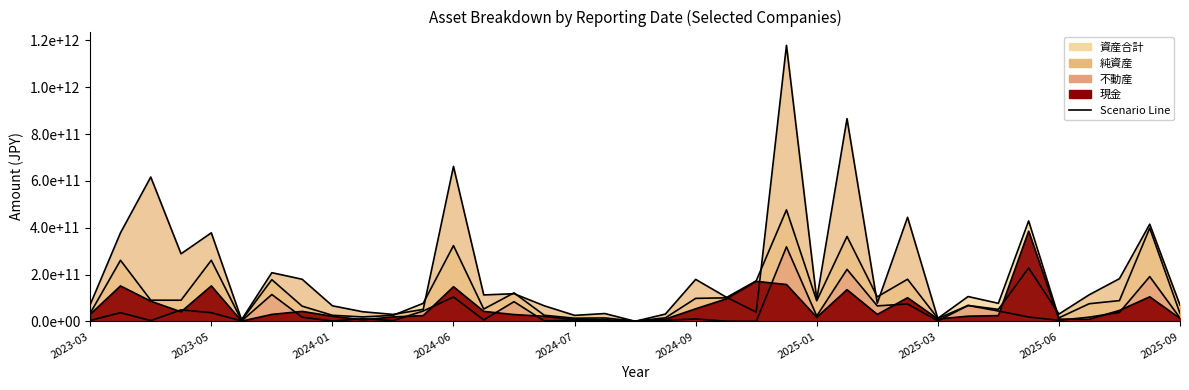

List the series in order of their peak value, lowest first.

不動産, 現金, 資産合計, 純資産